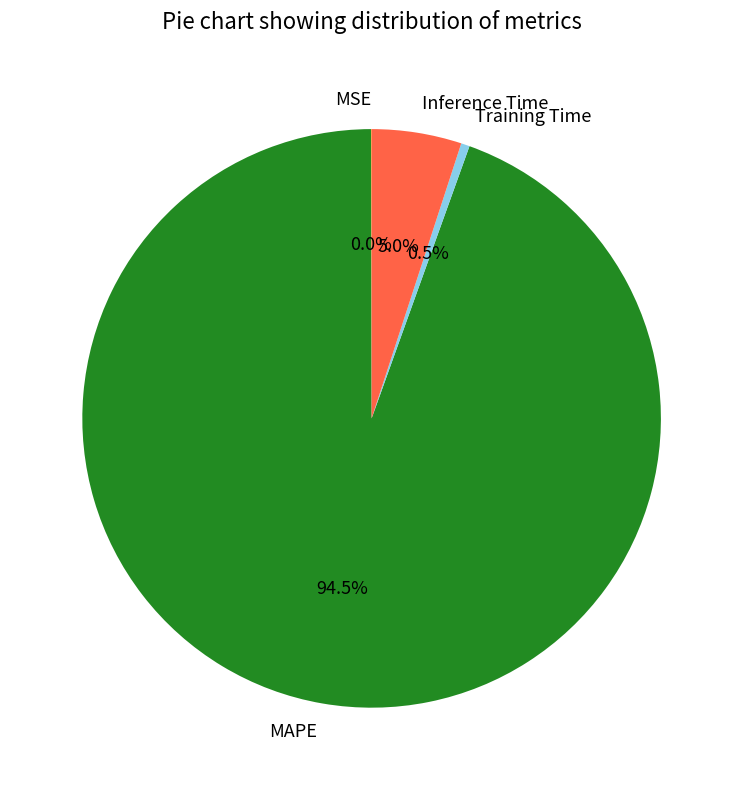

To the nearest percent, what is the average slice percentage?

25%